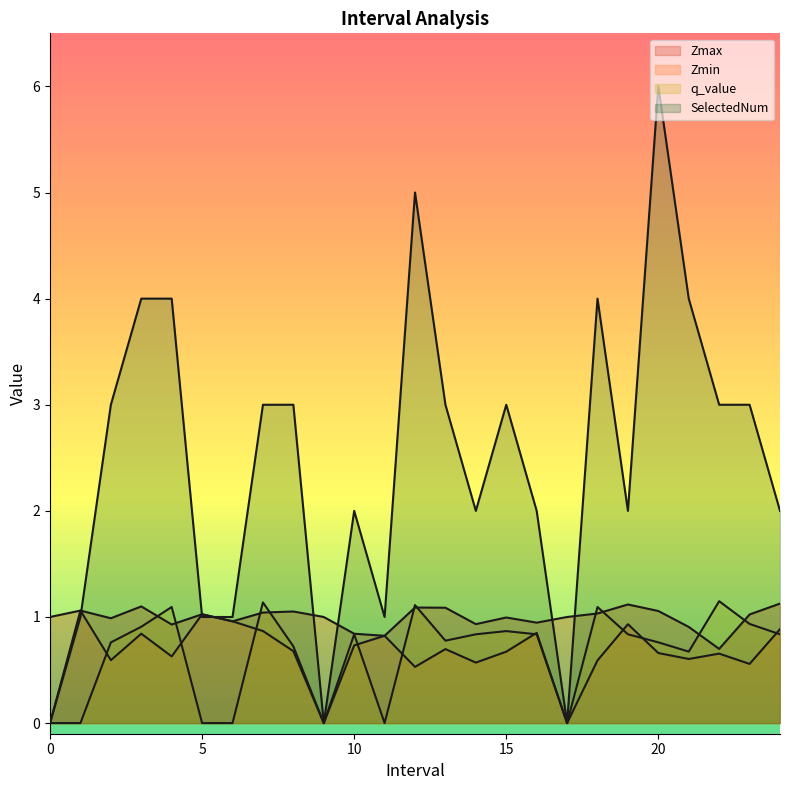

What is the maximum value shown in the chart?

6.0